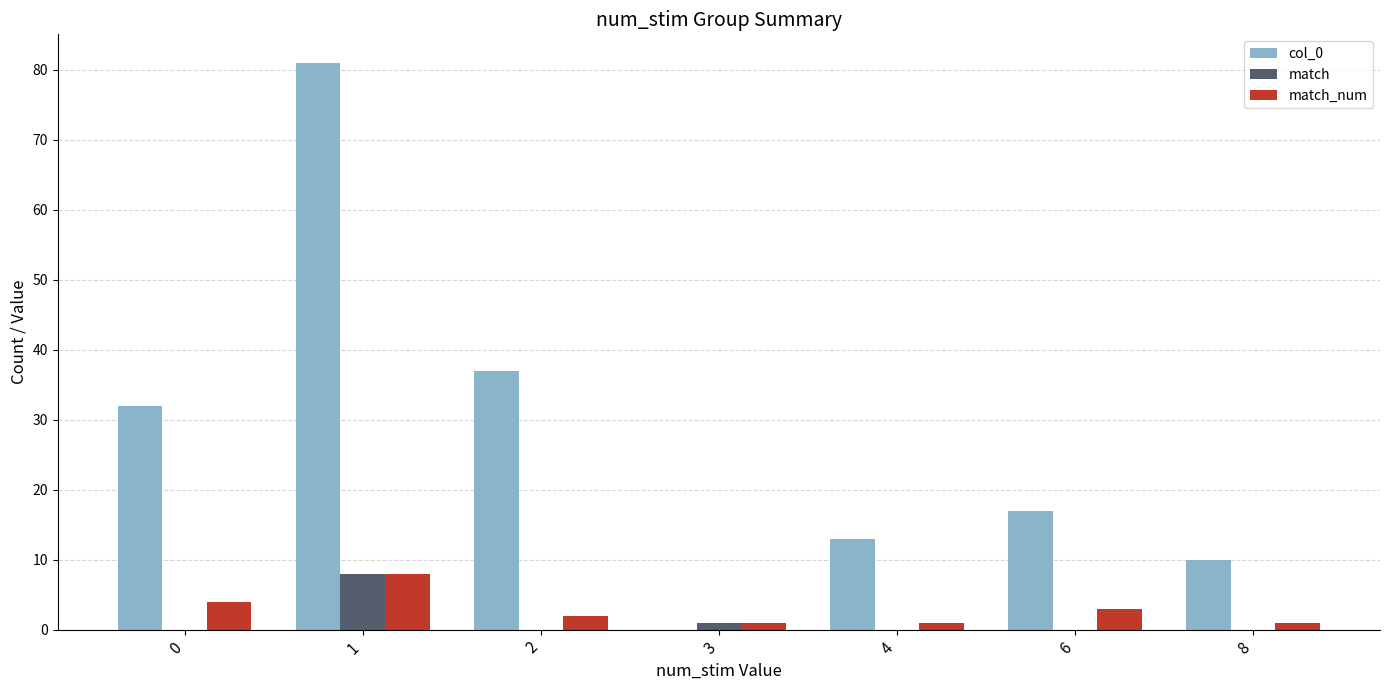

What is the sum of all col_0 values?

190